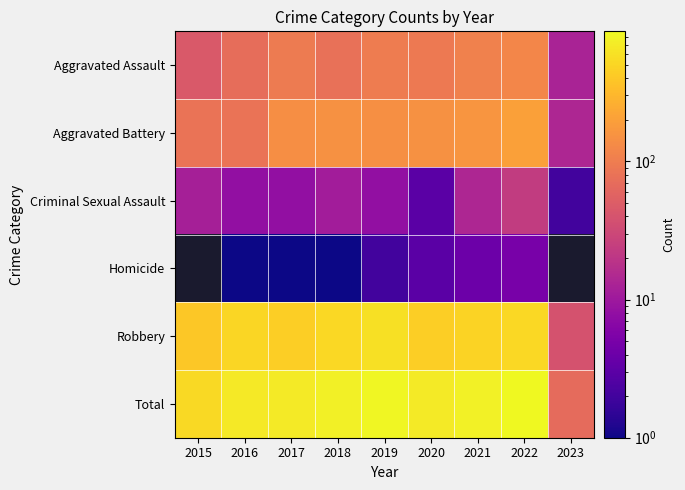

True or false: Aggravated Assault has a value of 147.3 at 2019.

False